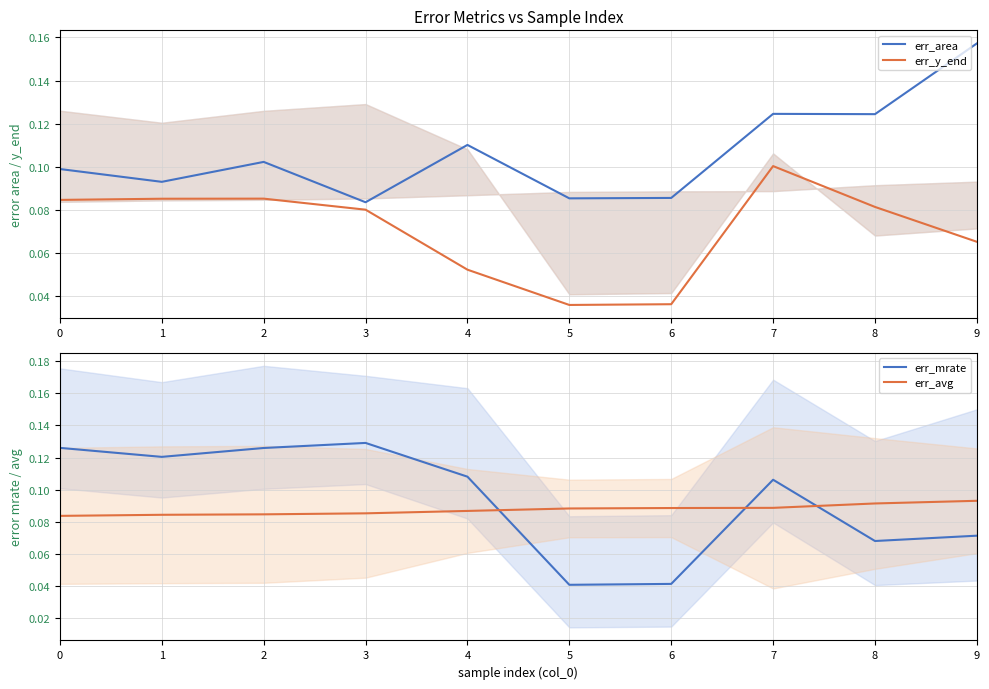

At which category is the sum across all series the highest?

7